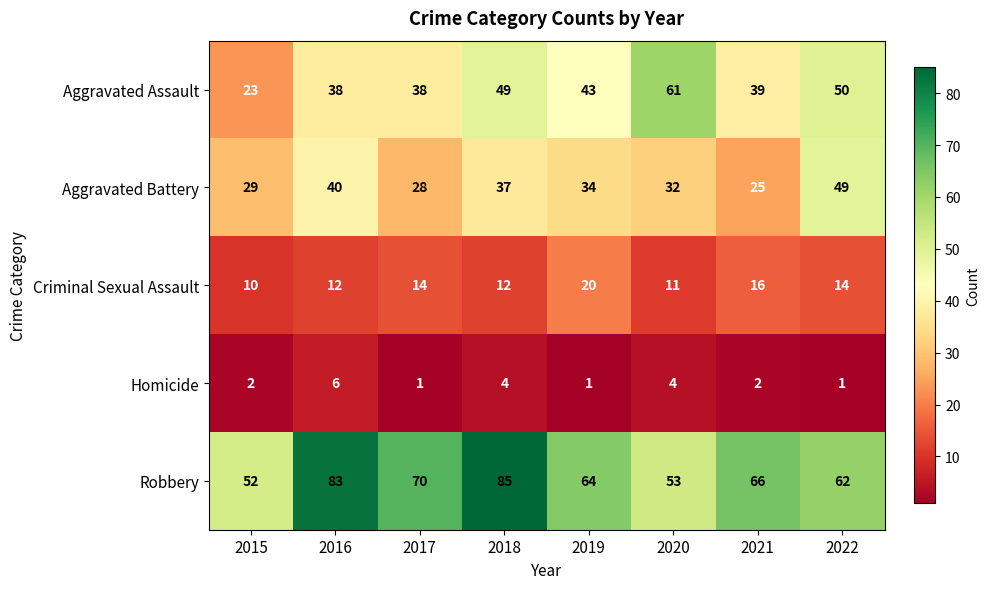

The Aggravated Battery series shows 11 at 2017. True or false?

False